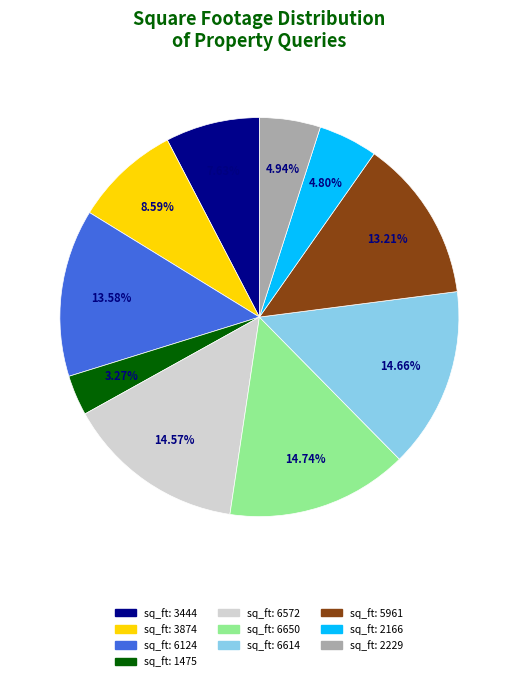

Is there a majority slice in this chart?

No